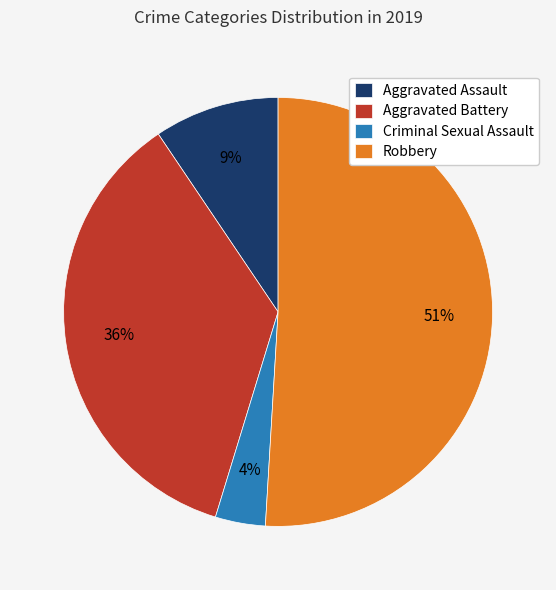

Does Aggravated Assault account for over 50% of the chart?

No